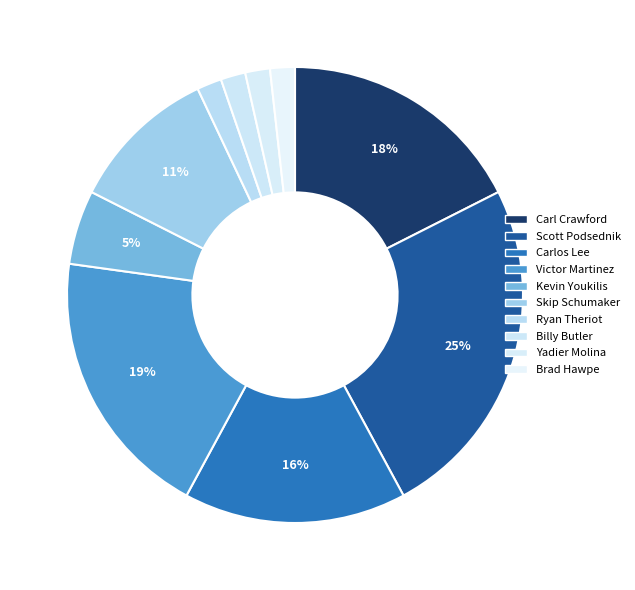

Count the number of slices in the pie.

10